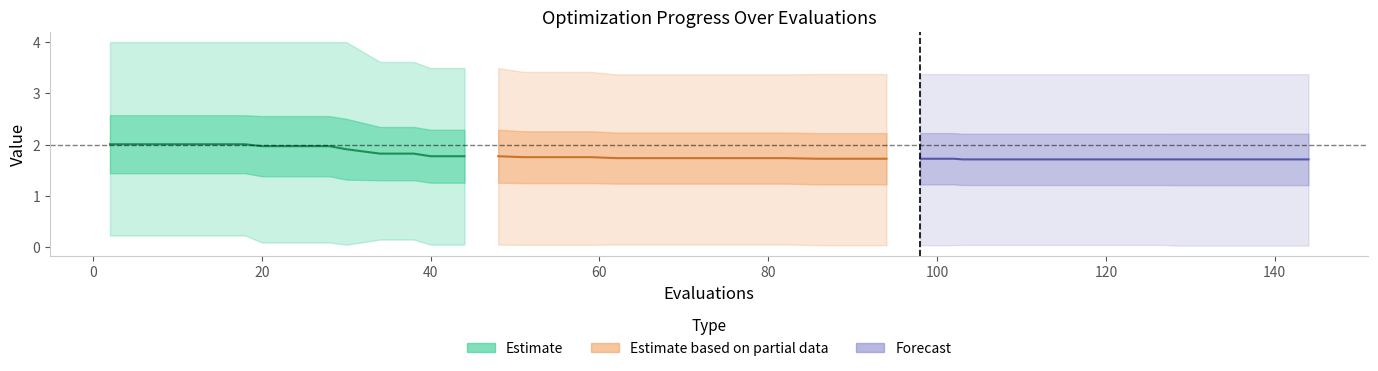

Reading left to right, what are all the values shown in this chart?

mean: 2.0	2.0	2.0	2.0	2.0	2.0	2.0	2.0	1.9	1.8	1.8	1.8	1.8	1.8	1.8	1.8	1.8	1.7	1.7	1.7	1.7	1.7	1.7	1.7	1.7	1.7	1.7	1.7	1.7	1.7	1.7	1.7	1.7	1.7	1.7	1.7	1.7	1.7	1.7	1.7
best: 0.2	0.2	0.2	0.2	0.2	0.1	0.1	0.1	0.1	0.2	0.2	0.1	0.1	0.1	0.1	0.1	0.1	0.1	0.1	0.1	0.1	0.1	0.1	0.0	0.0	0.0	0.0	0.0	0.0	0.0	0.0	0.0	0.0	0.0	0.0	0.0	0.0	0.0	0.0	0.0
worst: 4.0	4.0	4.0	4.0	4.0	4.0	4.0	4.0	4.0	3.6	3.6	3.5	3.5	3.5	3.4	3.4	3.4	3.4	3.4	3.4	3.4	3.4	3.4	3.4	3.4	3.4	3.4	3.4	3.4	3.4	3.4	3.4	3.4	3.4	3.4	3.4	3.4	3.4	3.4	3.4